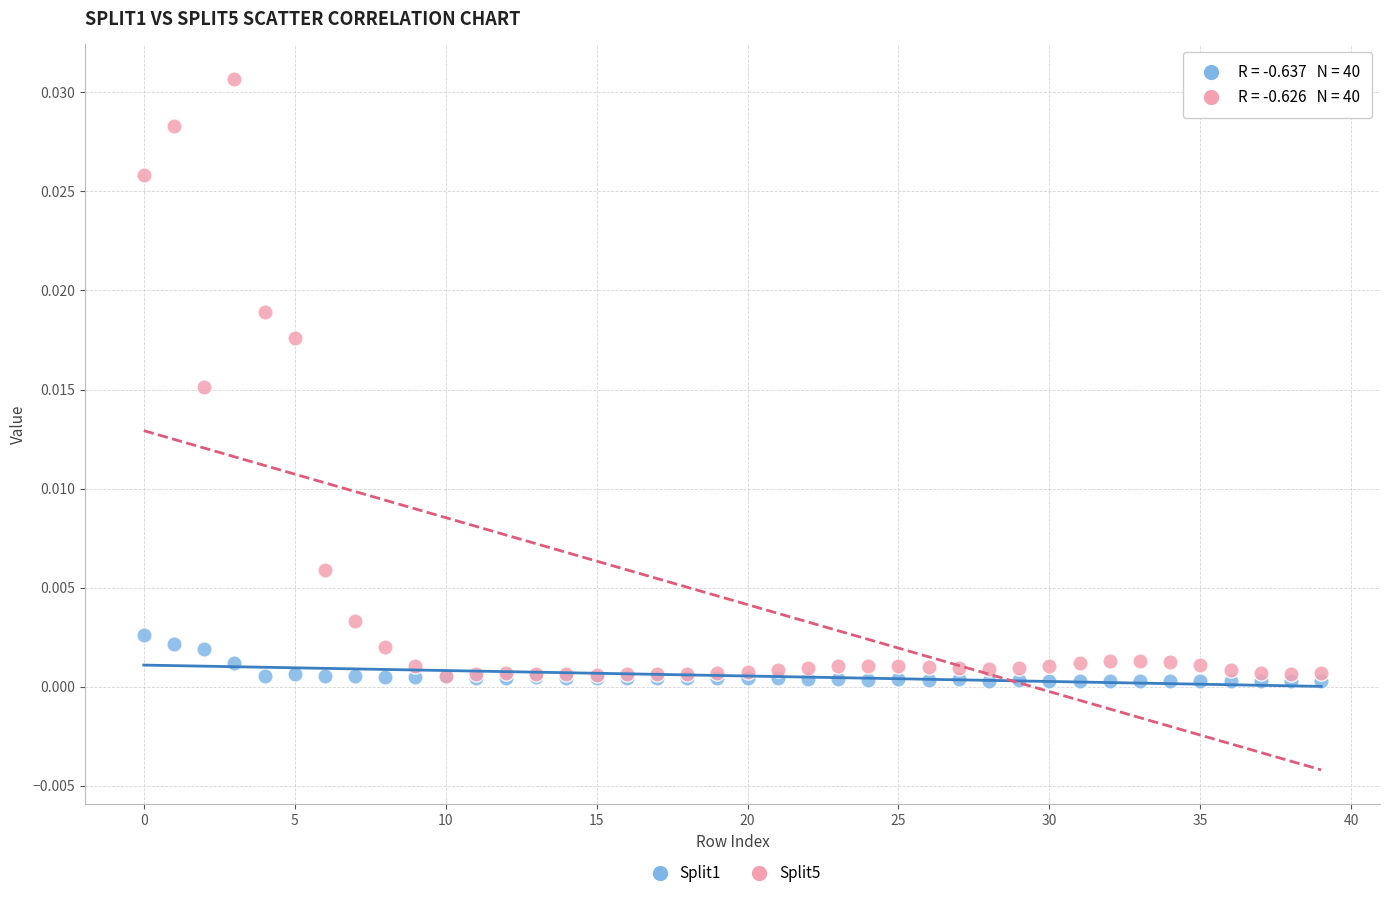

What are all the series names shown in the legend?

Split1, Split5